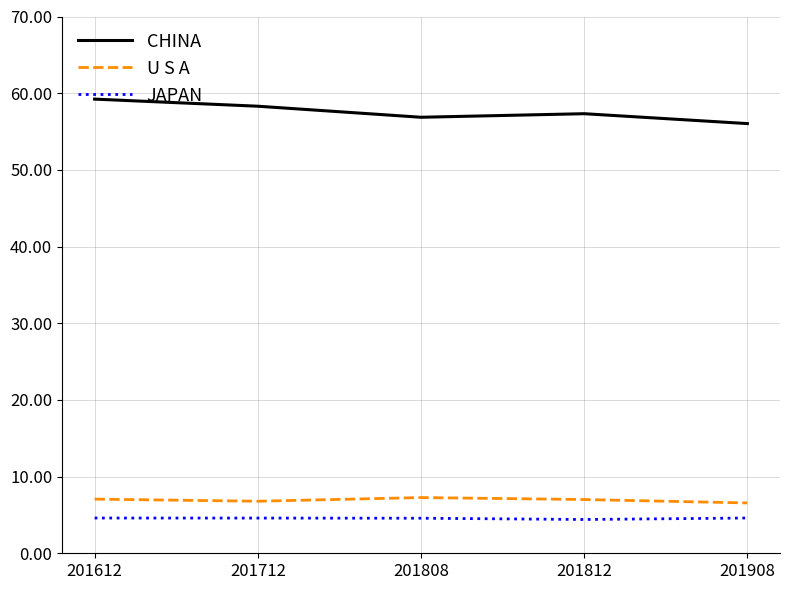

At how many categories does at least one series exceed 7?

5